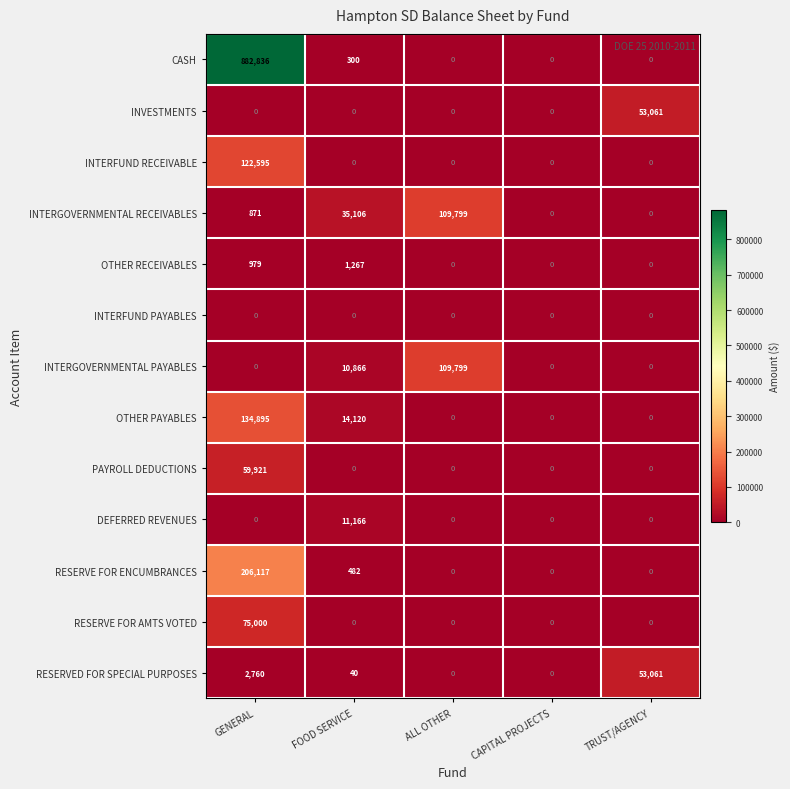

What is the total value across all series at ALL OTHER?

219598